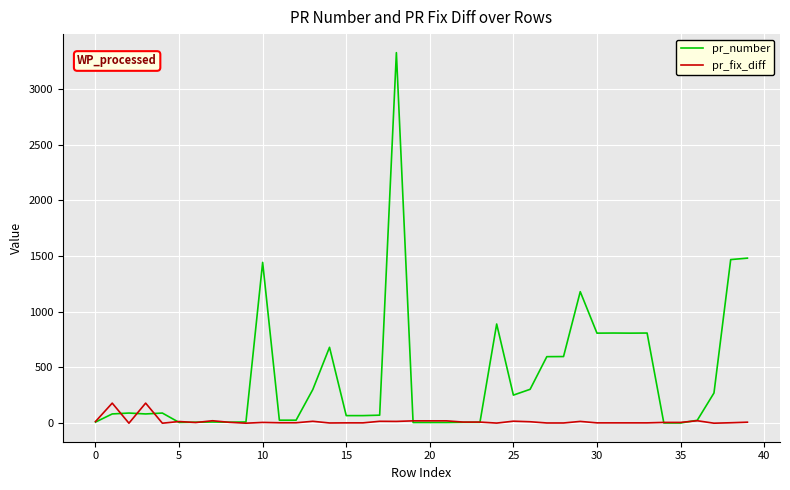

List the series in order of their overall mean, lowest first.

pr_fix_diff, pr_number